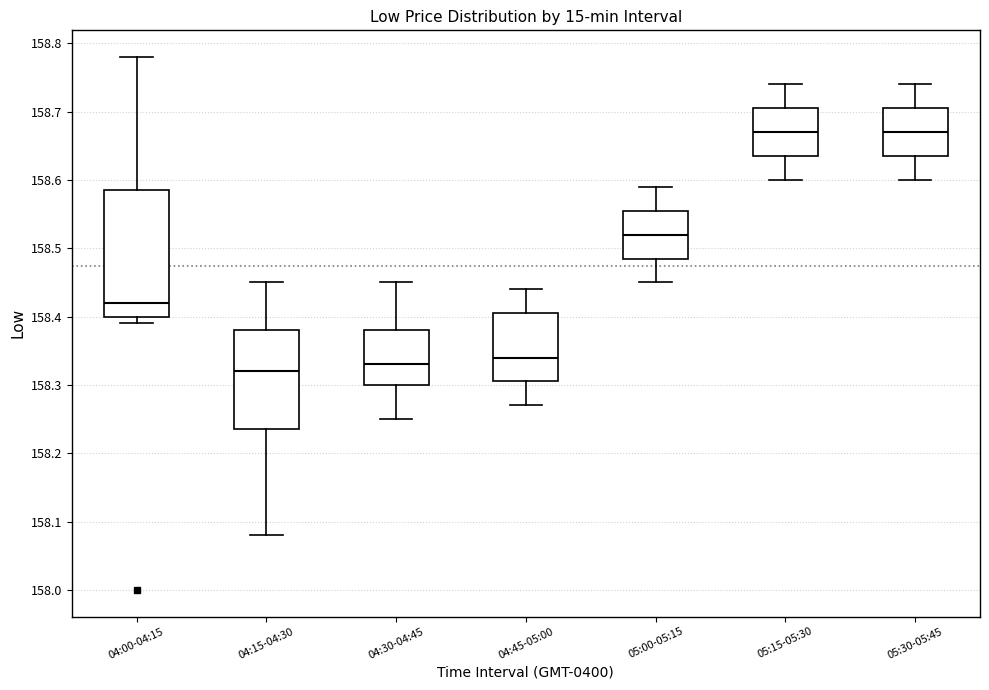

Reading left to right, read every box against the y-axis: the position of its median line, the range the box covers, and the ends of its whiskers. The values are not printed on the chart, so give them approximately, as read against the axis.

04:00-04:15: median 158.42, box 158.40 to 158.59, whiskers 158.39 to 158.78
04:15-04:30: median 158.32, box 158.24 to 158.38, whiskers 158.08 to 158.45
04:30-04:45: median 158.33, box 158.30 to 158.38, whiskers 158.25 to 158.45
04:45-05:00: median 158.34, box 158.31 to 158.41, whiskers 158.27 to 158.44
05:00-05:15: median 158.52, box 158.49 to 158.56, whiskers 158.45 to 158.59
05:15-05:30: median 158.67, box 158.64 to 158.71, whiskers 158.60 to 158.74
05:30-05:45: median 158.67, box 158.64 to 158.71, whiskers 158.60 to 158.74